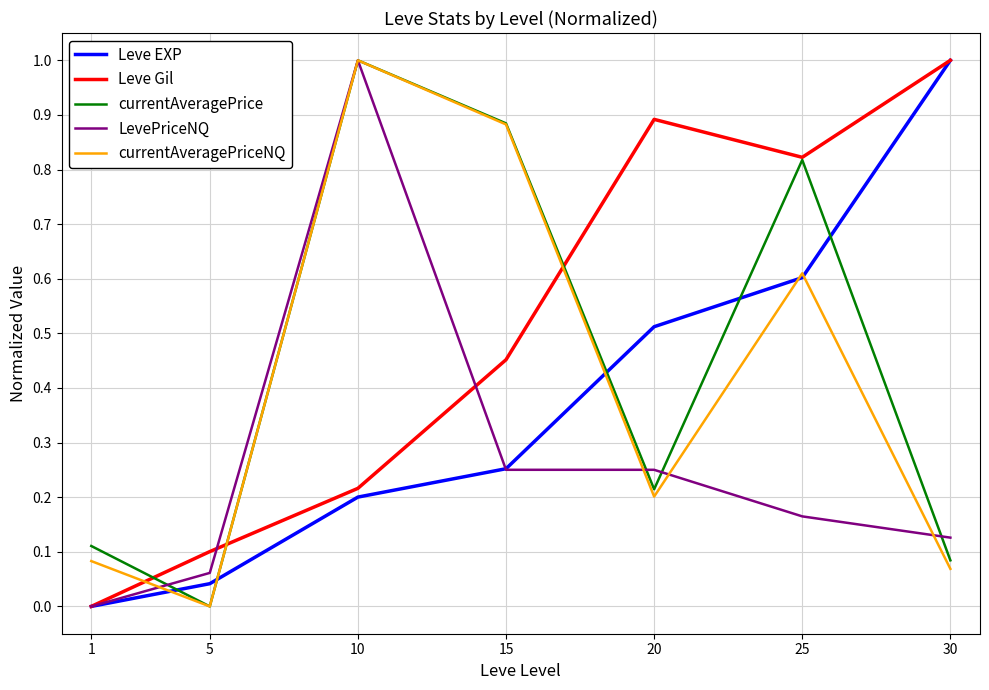

What is the sum of the Leve Gil values at 10 and 20?

1.1